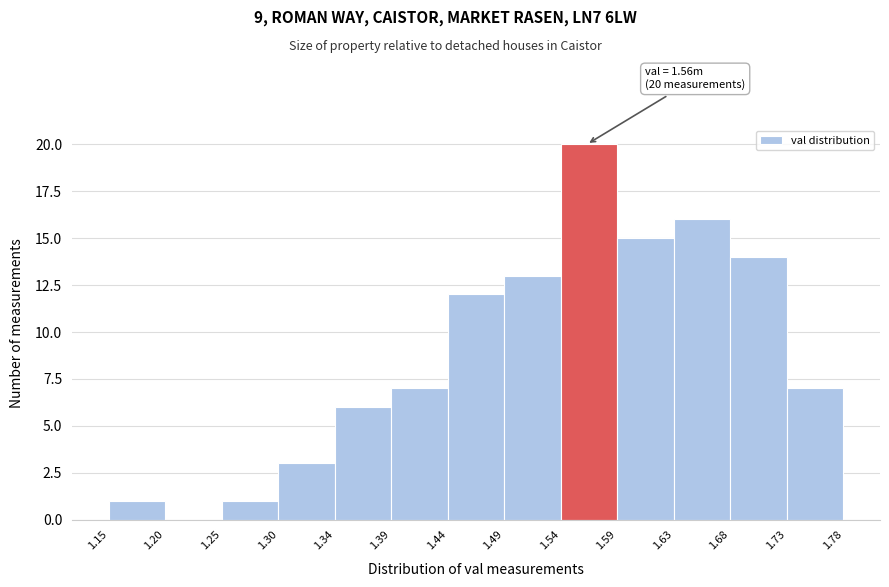

Which range on the x-axis has the tallest bar?

1.54 to 1.59